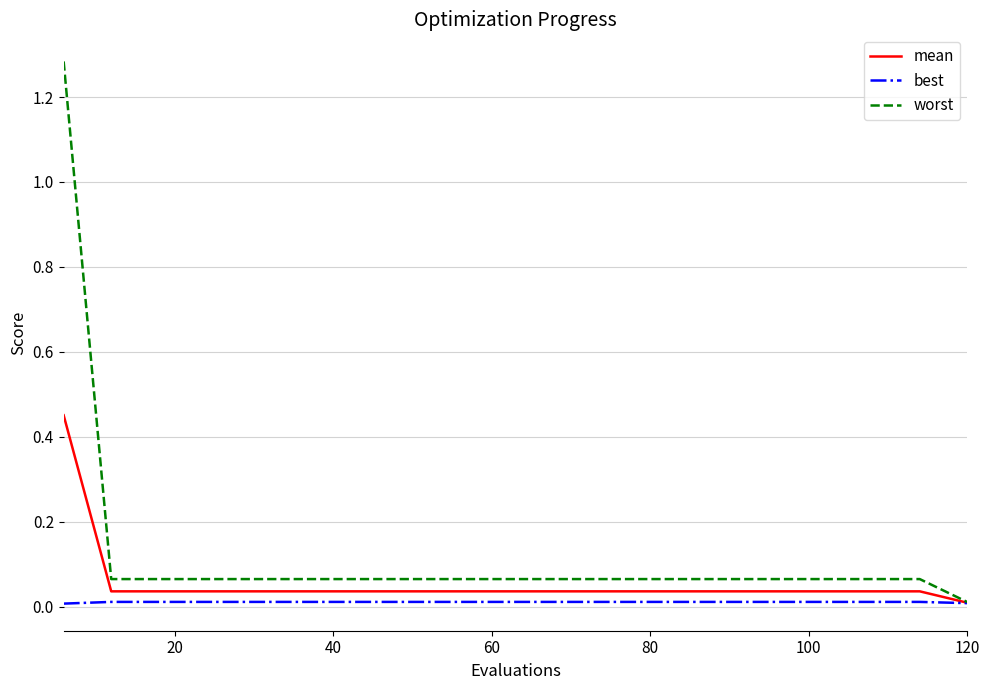

Rank the series by their maximum value, from highest to lowest.

worst, mean, best